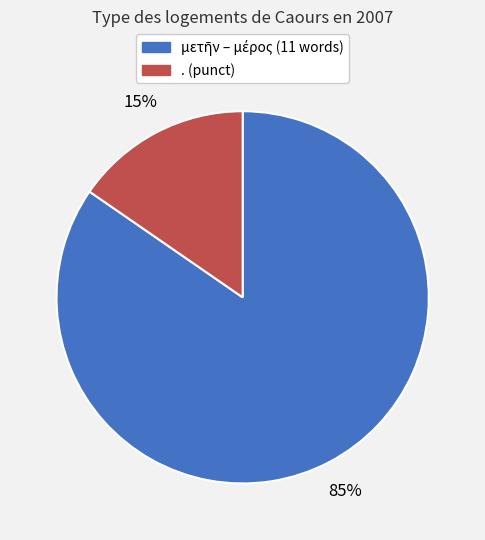

To the nearest percent, what is the average slice percentage?

50%